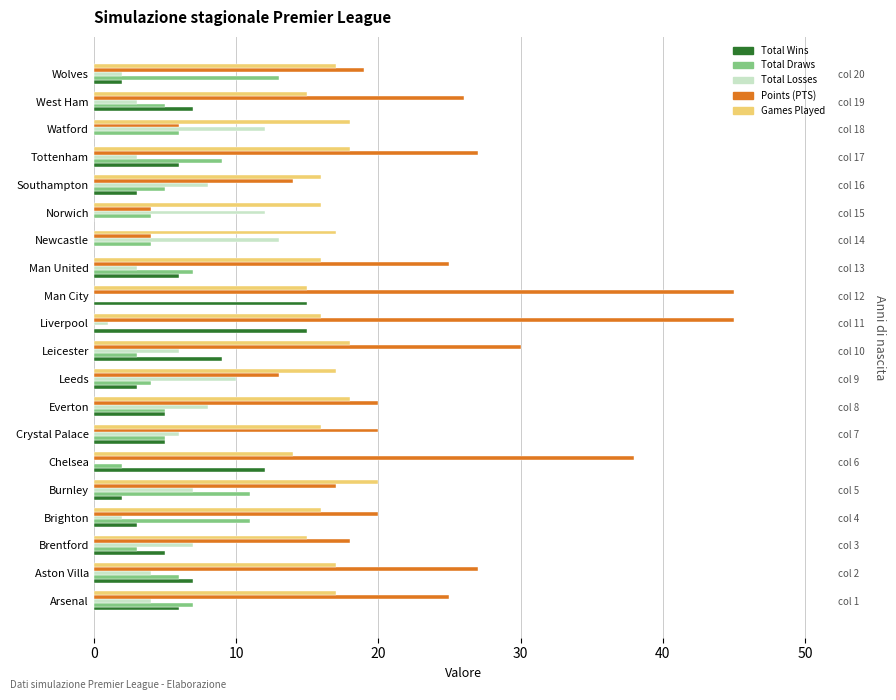

Are the bars horizontal?

Yes